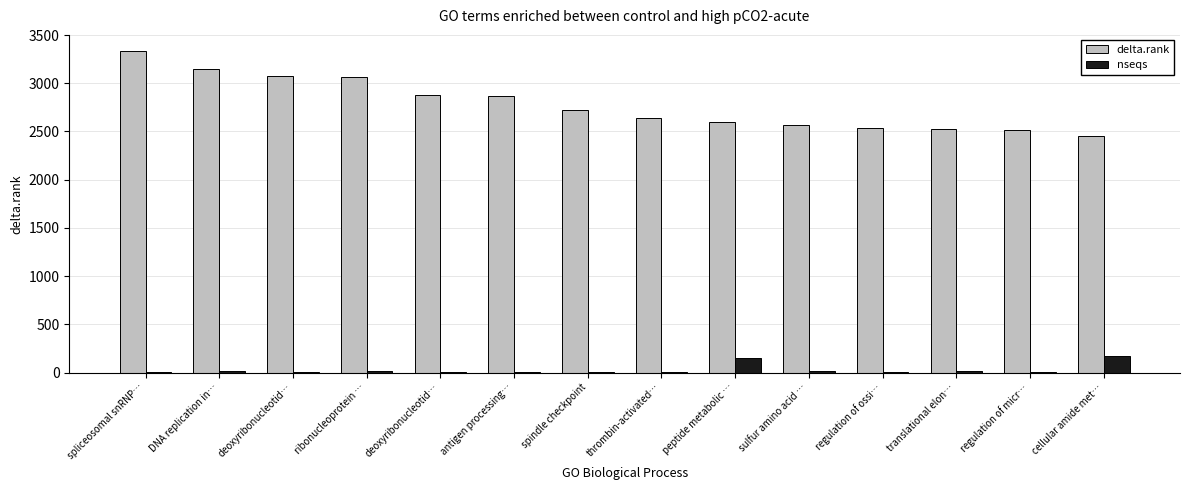

What is the highest value of the nseqs series?

167